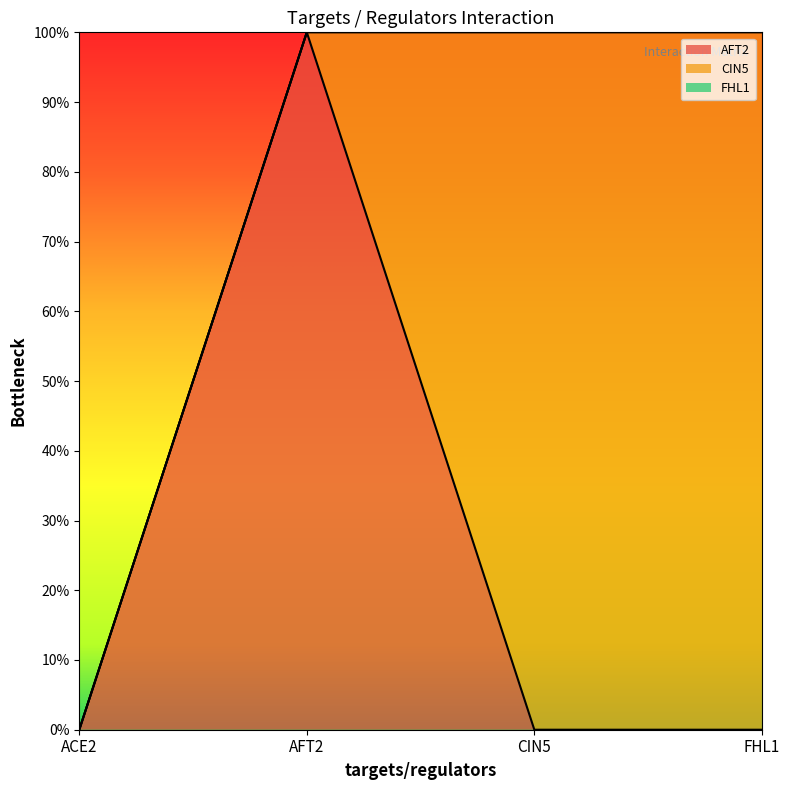

How many lines are shown in the chart?

3